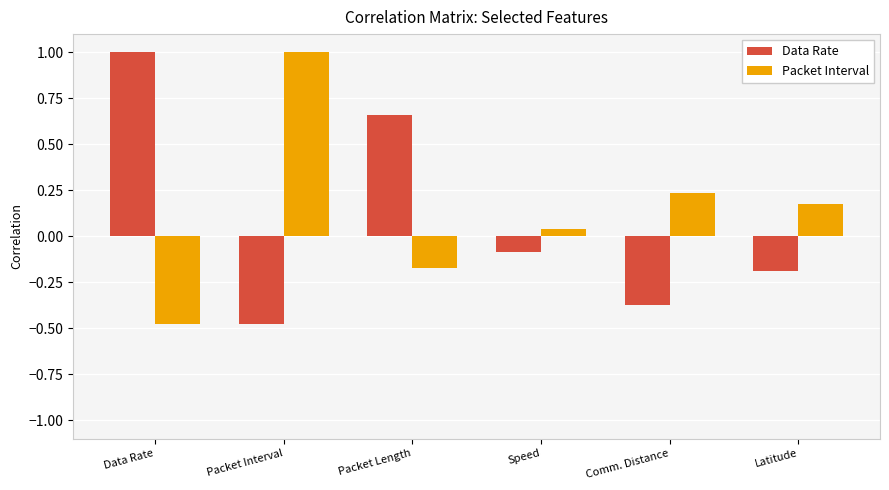

The Packet Interval series shows -0.2 at Packet Length. True or false?

True